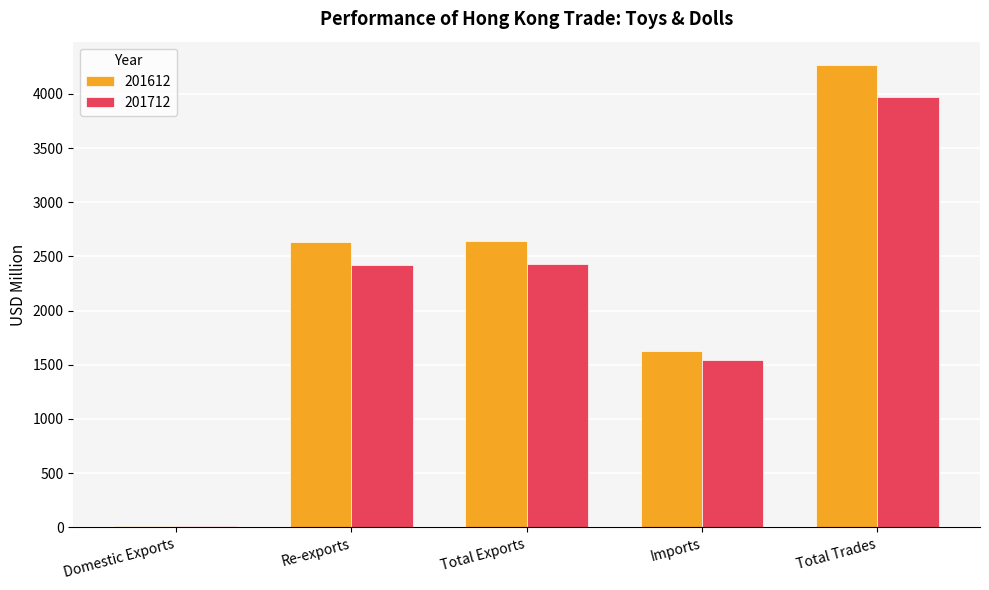

At which category is the sum across all series the highest?

Total Trades